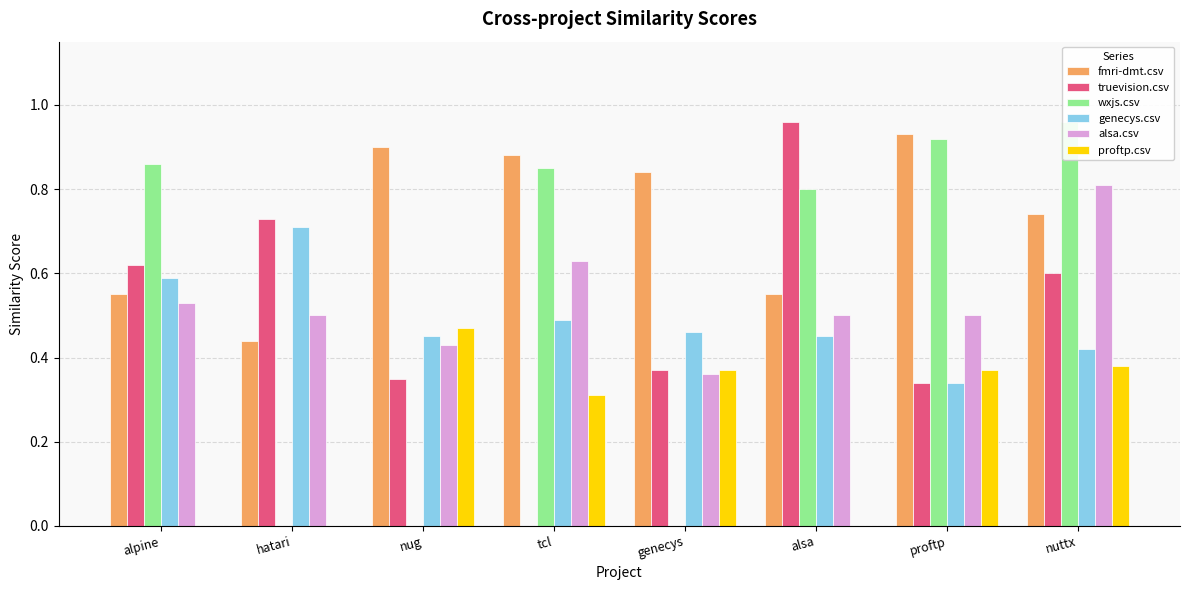

What are all the series names shown in the legend?

fmri-dmt.csv, truevision.csv, wxjs.csv, genecys.csv, alsa.csv, proftp.csv